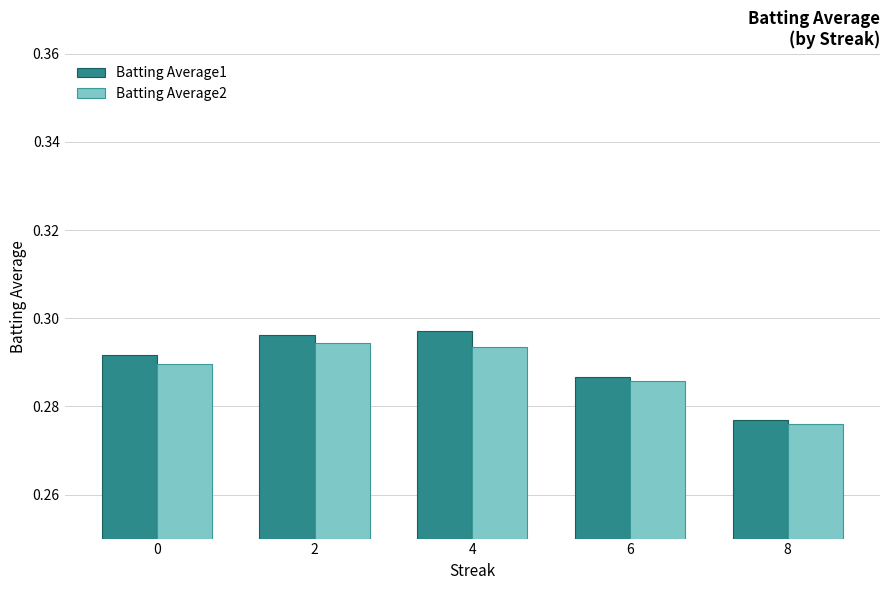

At which category does the chart reach its minimum across all series?

8